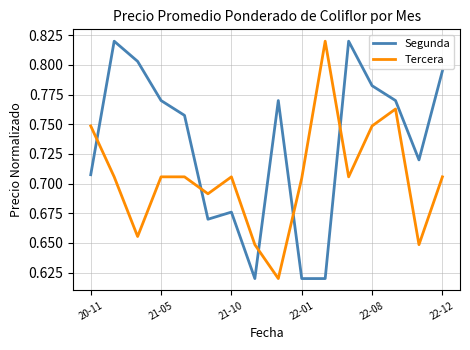

True or false: Segunda has more than 2 points higher than both neighbors.

True